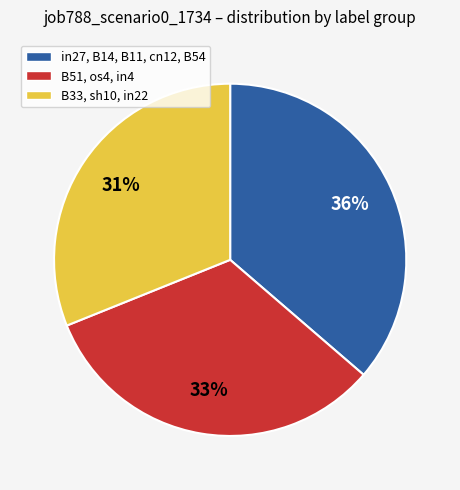

To the nearest percent, what is the average slice percentage?

33%